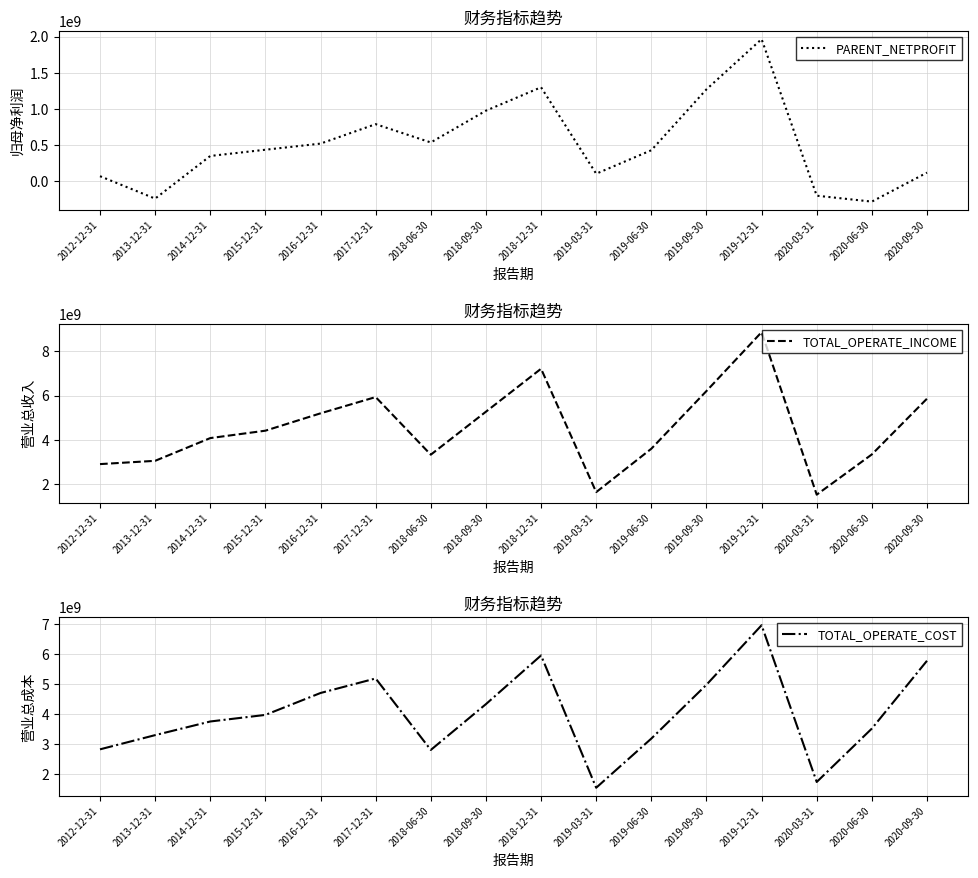

What is the difference between the maximum and second lowest values in the TOTAL_OPERATE_INCOME series?

7244552410.5